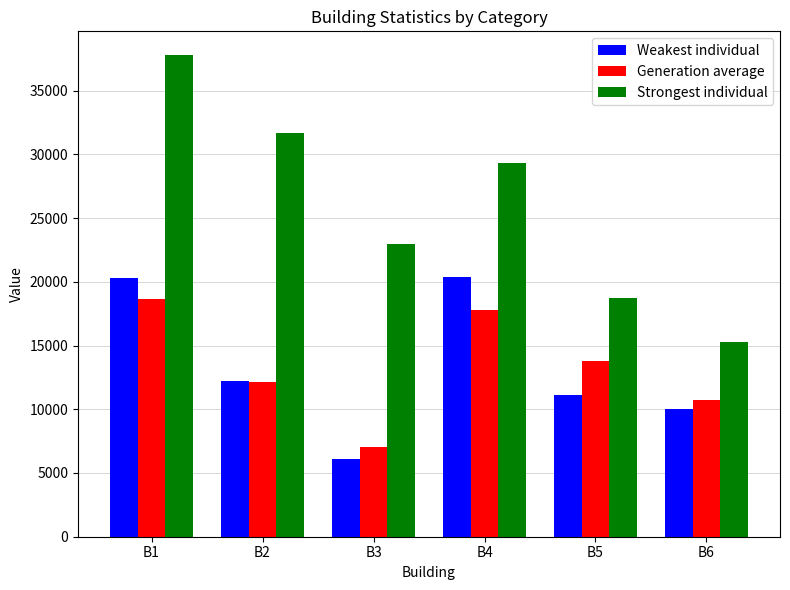

Between B3 and B6, which series saw the biggest shift?

Strongest individual